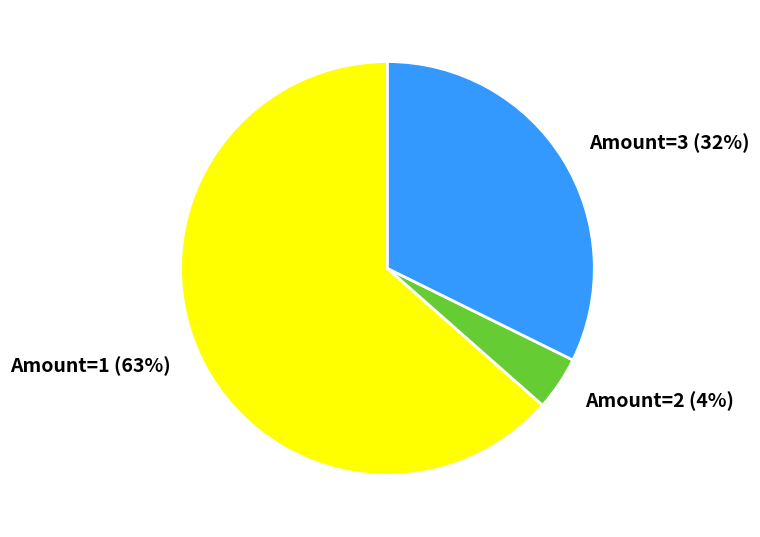

Is it true that Amount=2 is 4% of the pie?

True